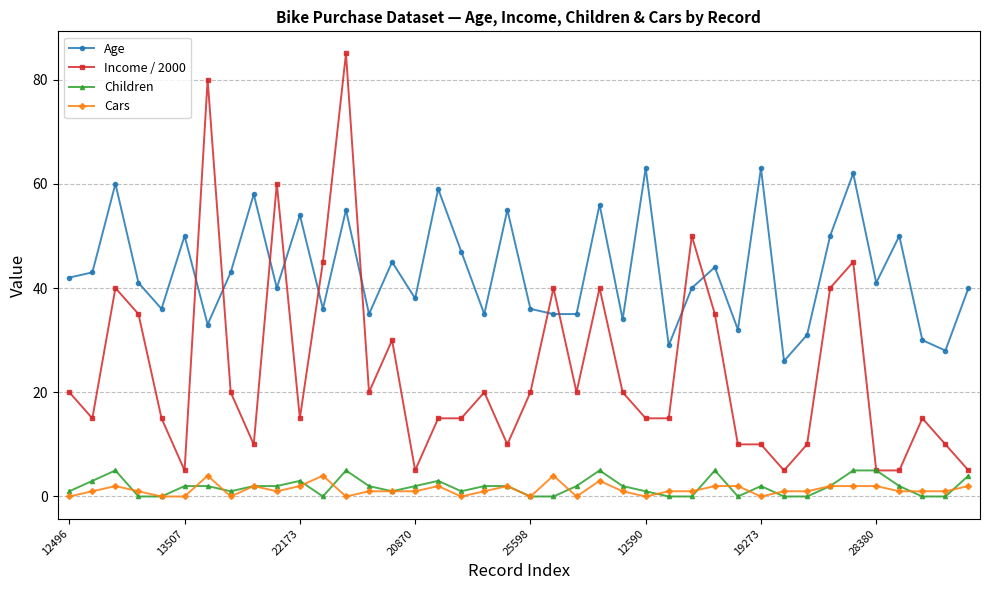

True or false: Income / 2000 has more than 2 points higher than both neighbors.

True